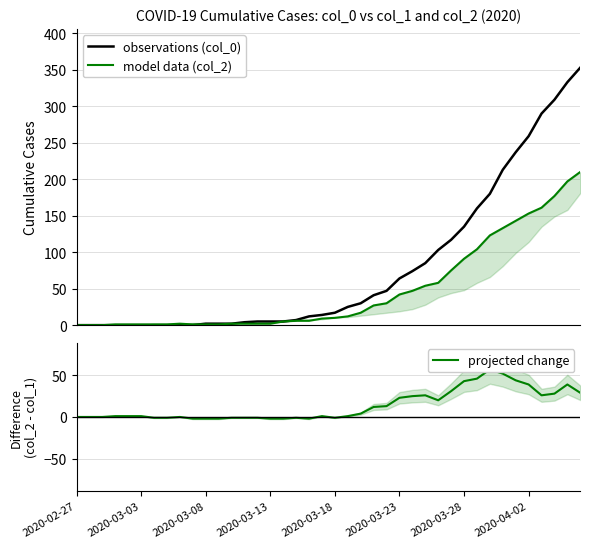

List the series in order of their peak value, highest first.

observations (col_0), model data (col_2), projected change